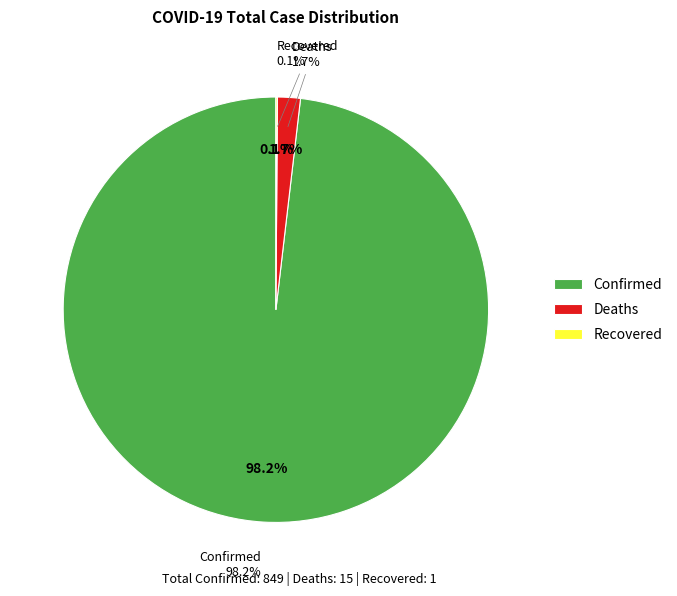

To the nearest percent, what is the difference between the Recovered and Confirmed slice percentages?

98%